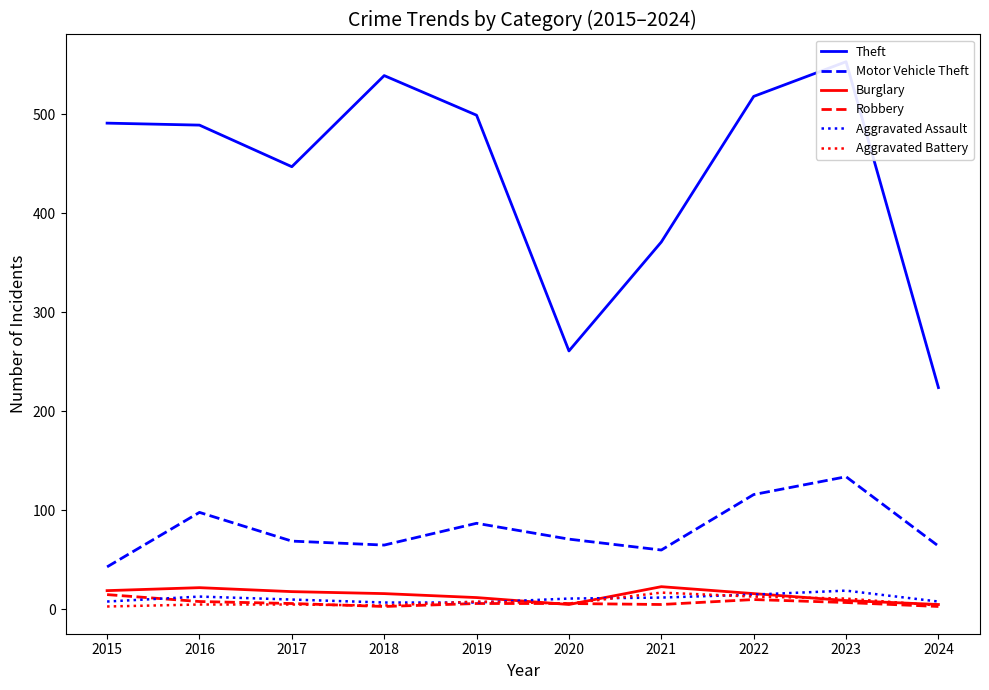

At 2021, list the series in order from largest to smallest.

Theft, Motor Vehicle Theft, Burglary, Aggravated Battery, Aggravated Assault, Robbery